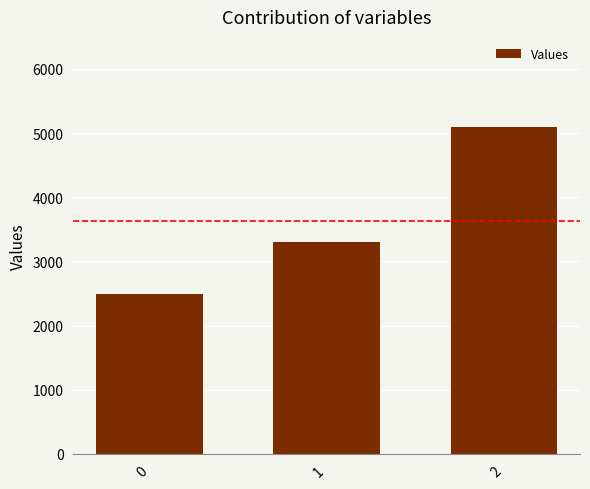

What is the greatest value displayed?

5100